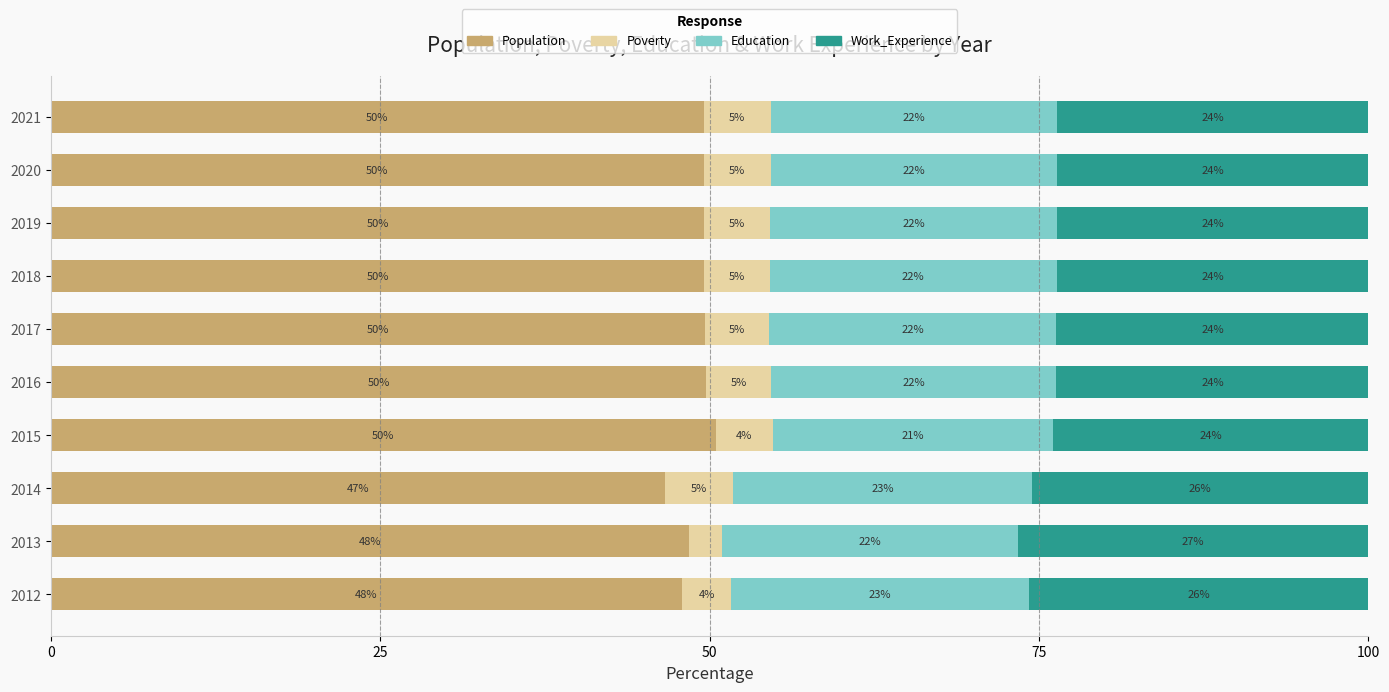

The value of Population at 2012 is 81.1. True or false?

False